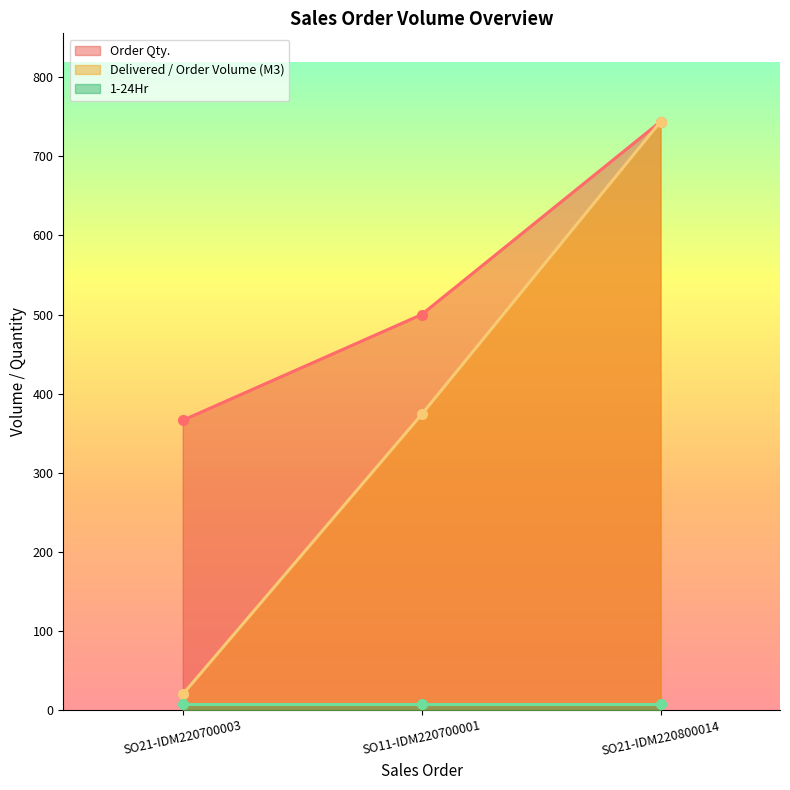

At which label does Order Qty. reach its minimum?

SO21-IDM220700003